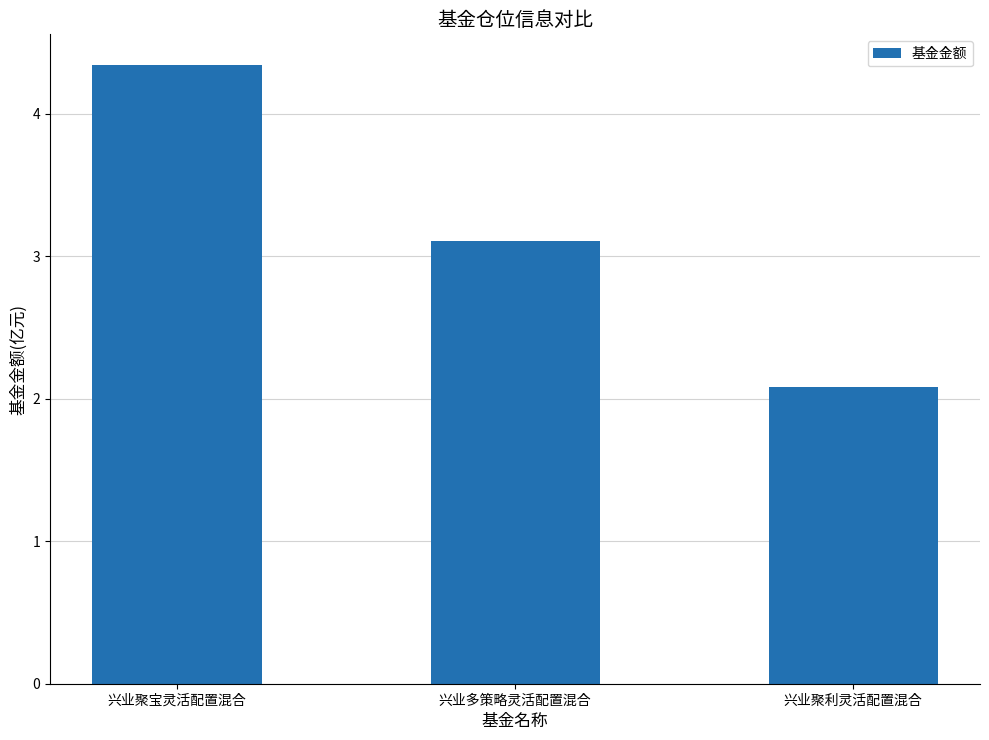

List the labels in order of value, largest first.

兴业聚宝灵活配置混合, 兴业多策略灵活配置混合, 兴业聚利灵活配置混合